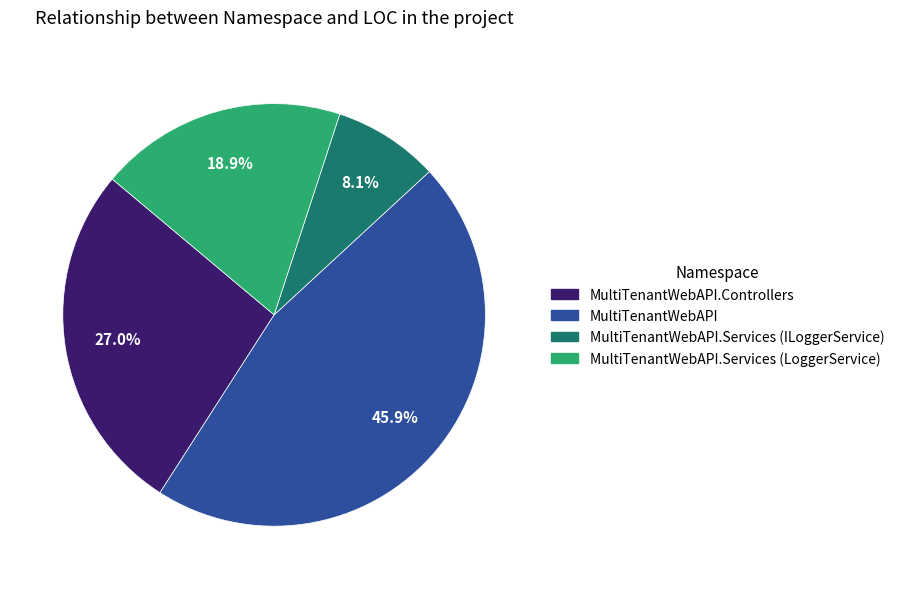

Between MultiTenantWebAPI and MultiTenantWebAPI.Controllers, which is larger?

MultiTenantWebAPI